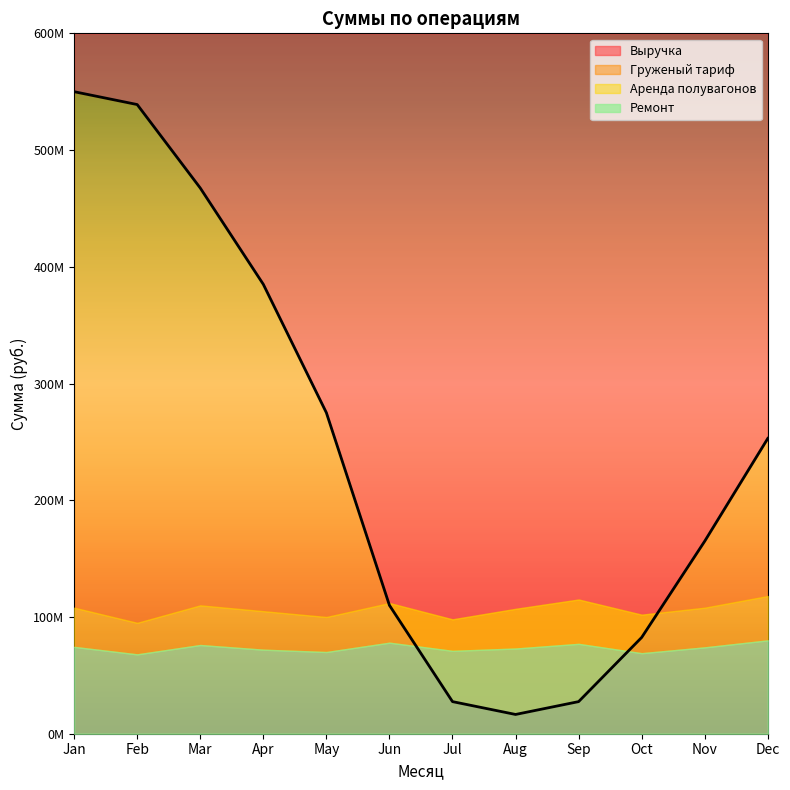

True or false: Груженый тариф and Ремонт intersect in this chart.

False